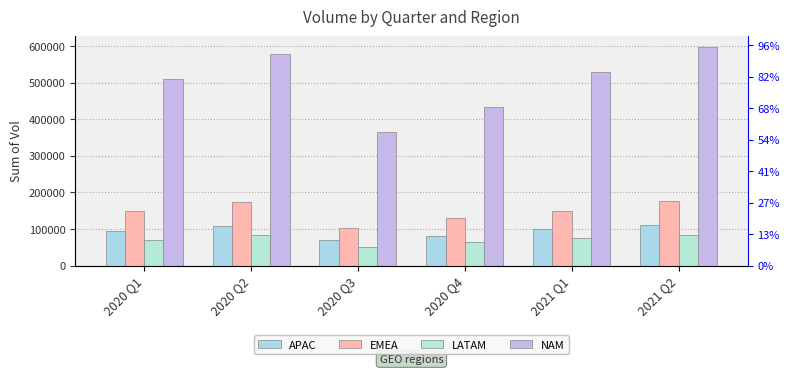

Reading right to left, what are all the values shown in this chart?

APAC: 109811	99778	80144	69198	107338	95736
EMEA: 176338	150204	129264	103536	173566	147852
LATAM: 82631	75265	65121	50574	82618	69053
NAM: 596502	530019	432034	363694	576618	509419